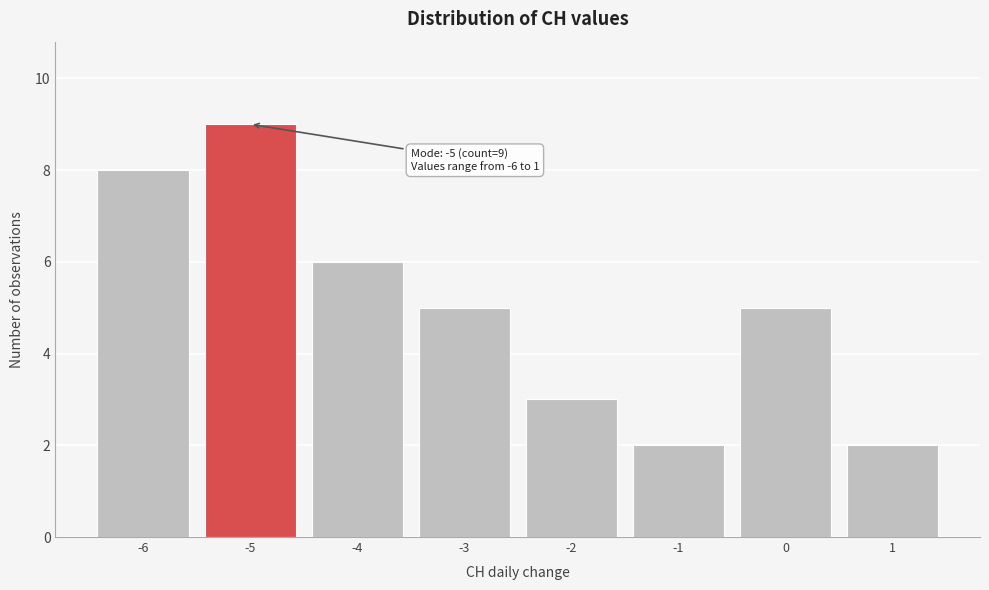

Reading right to left, list all the values displayed in this chart.

1=2	0=5	-1=2	-2=3	-3=5	-4=6	-5=9	-6=8